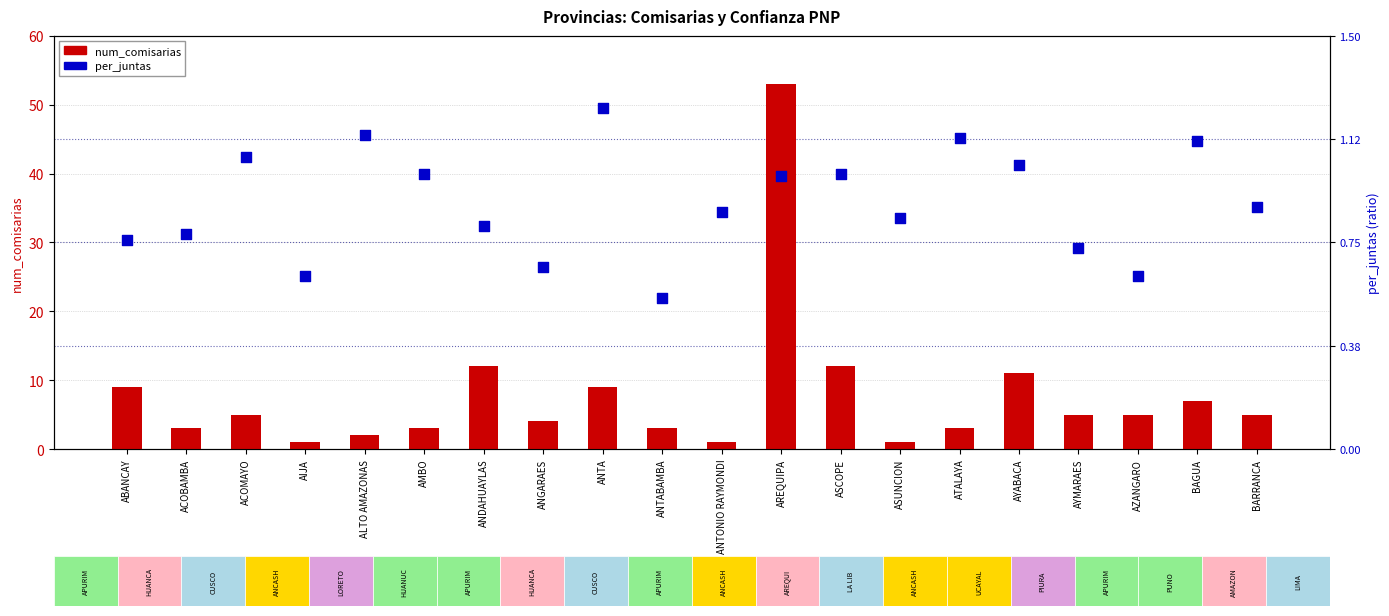

Which series contains the lowest Y value?

num_comisarias